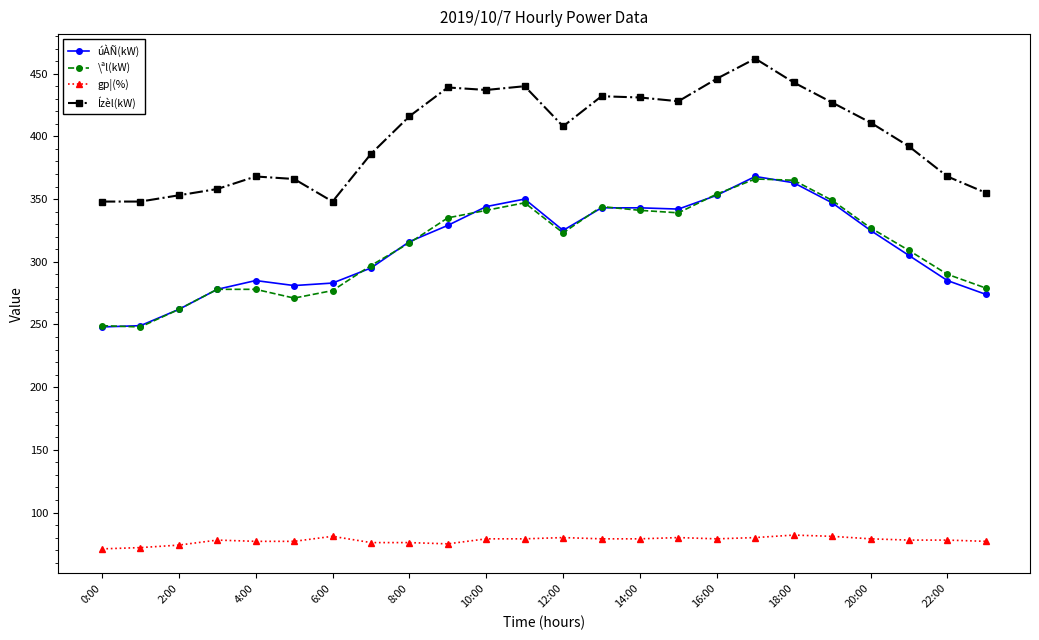

What is the value of the úÀÑ(kW) point at the 16th from the left?

342